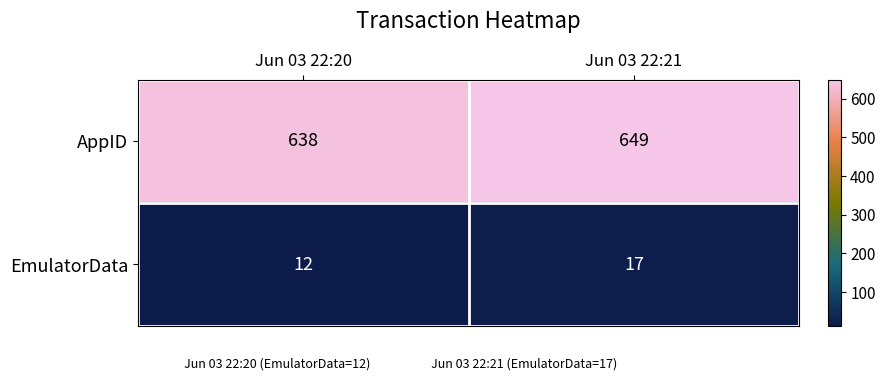

What is the approximate value of AppID at Jun 03 22:20?

638